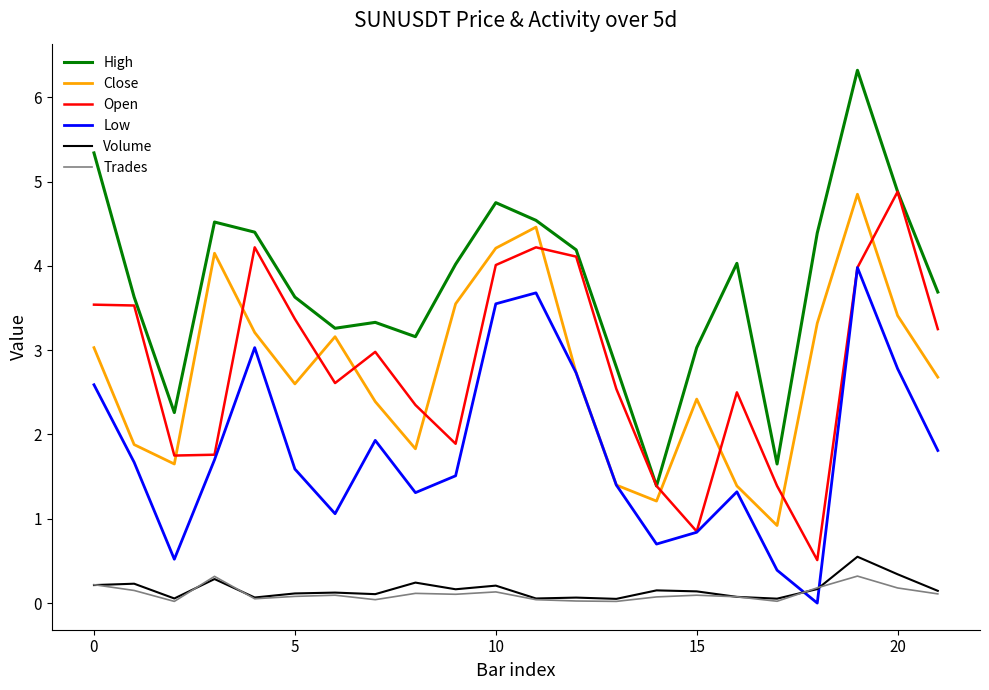

Which series has the largest range (max minus min)?

High